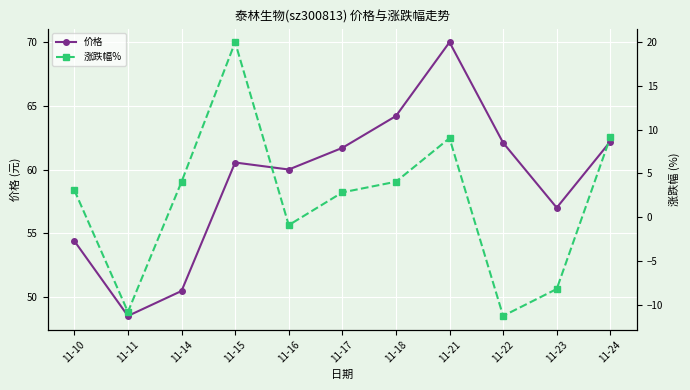

At which label is 价格 closest to 59?

11-16